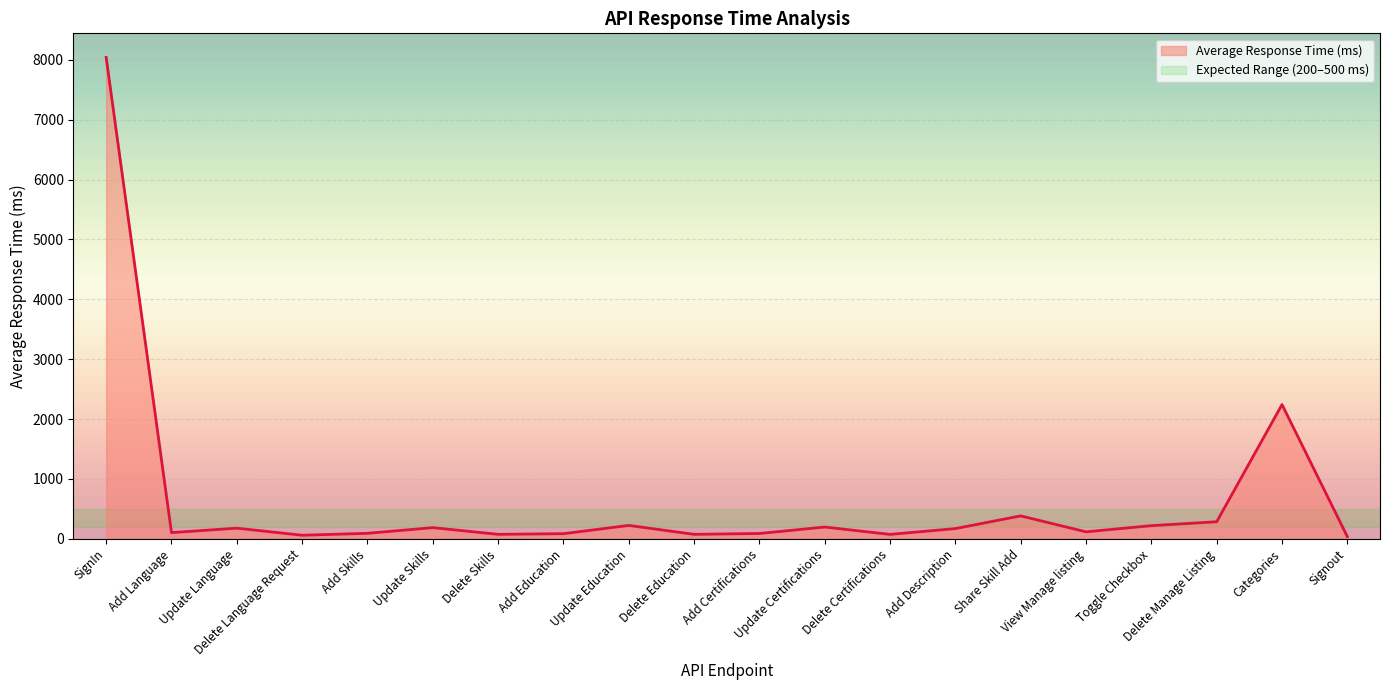

At which category does the data reach its first local peak?

Update Language